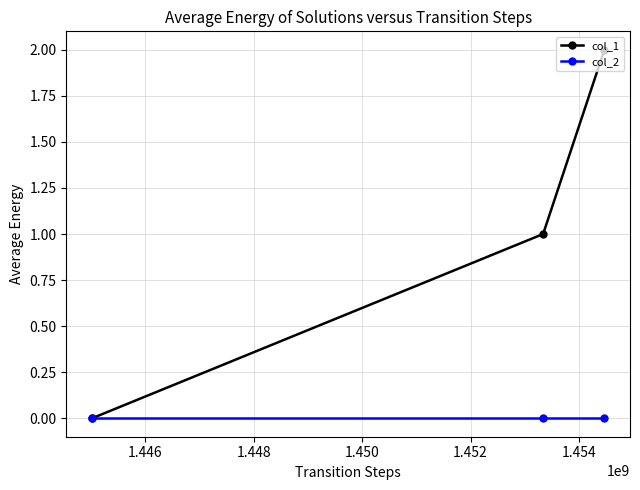

How many positive values does the col_1 series have?

2